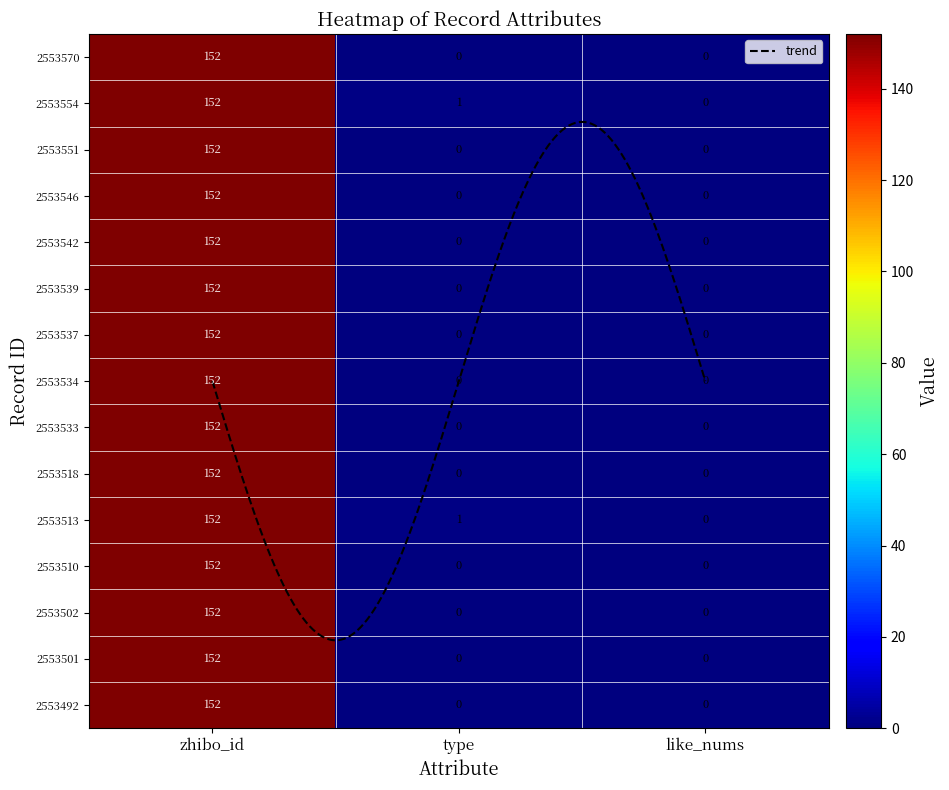

Is the value of 2553537 at like_nums greater than the value of 2553533 at zhibo_id?

No